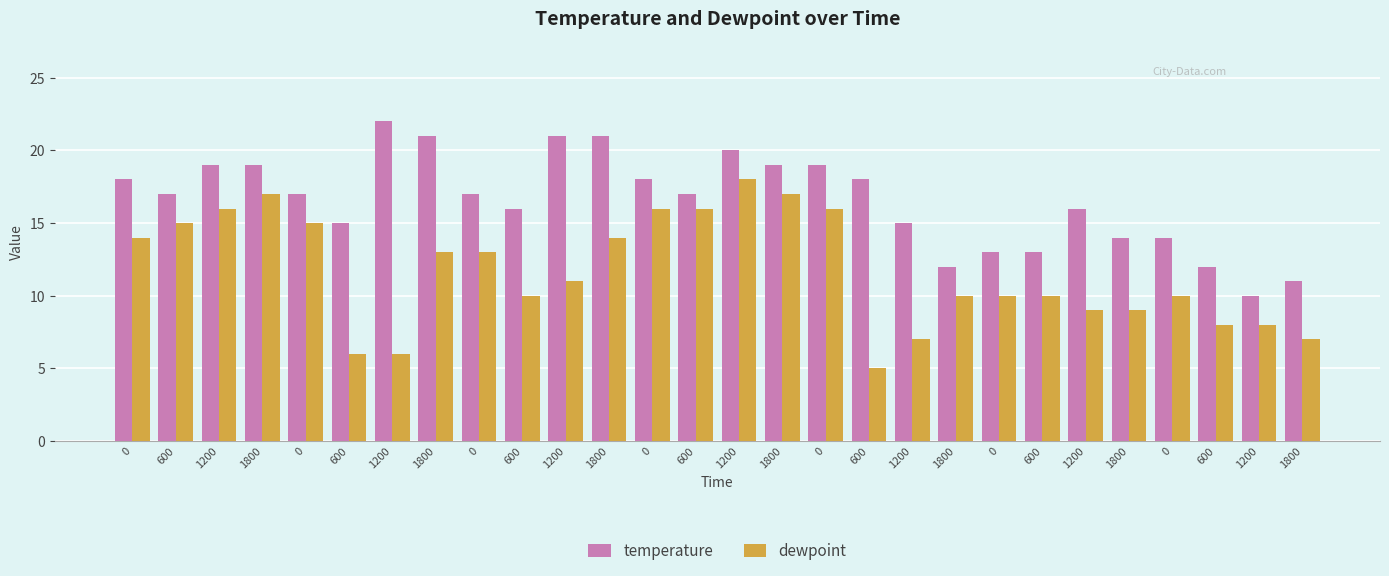

What are all the series names shown in the legend?

temperature, dewpoint